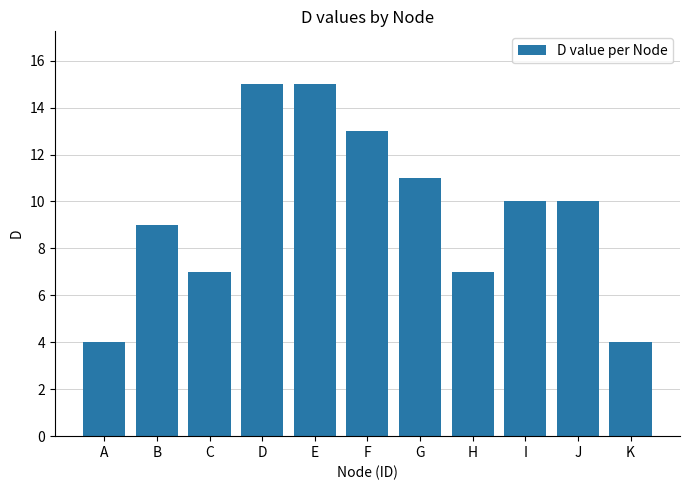

What is the average value?

10